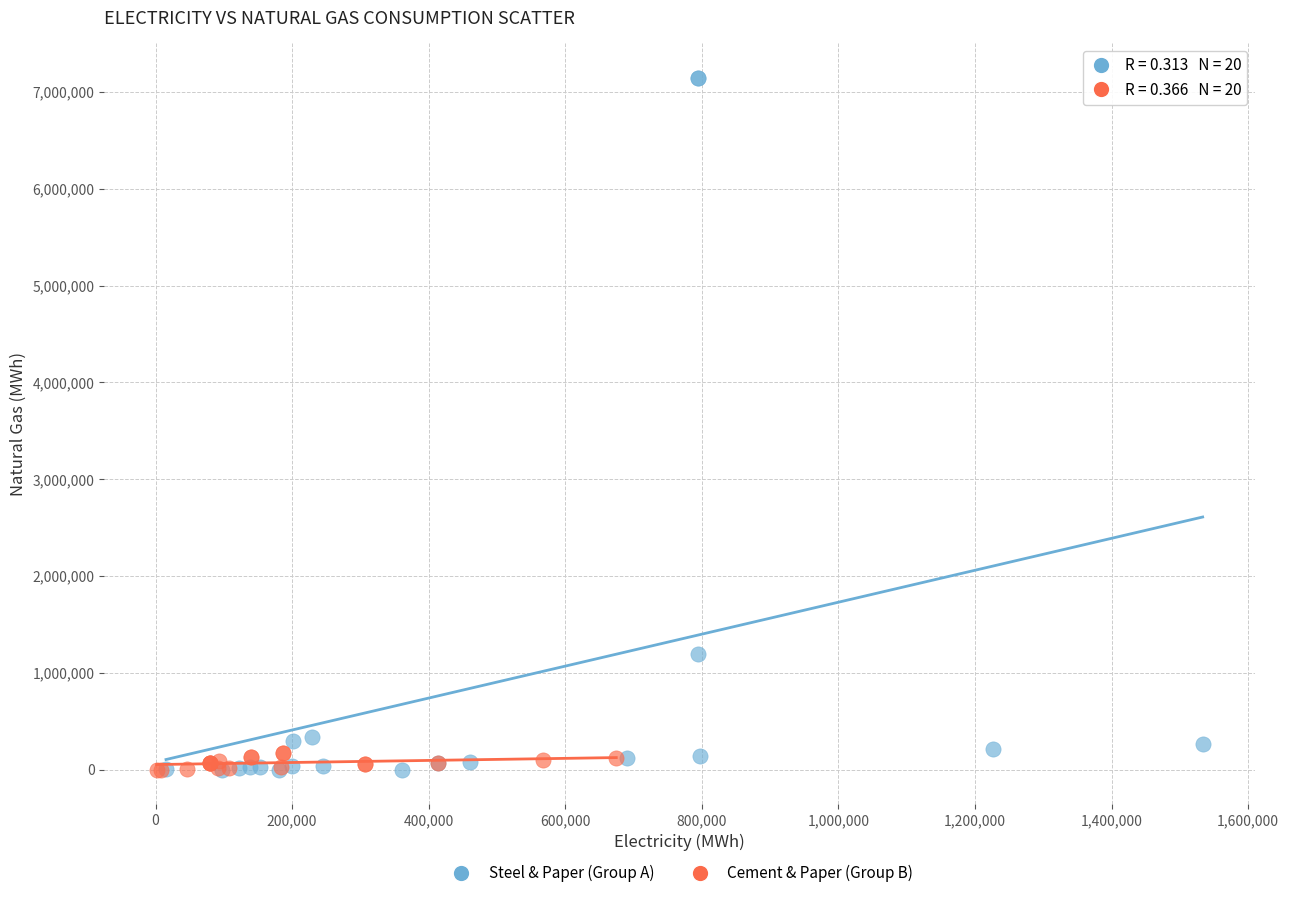

Which series reaches the maximum Y coordinate?

Steel & Paper (Group A)